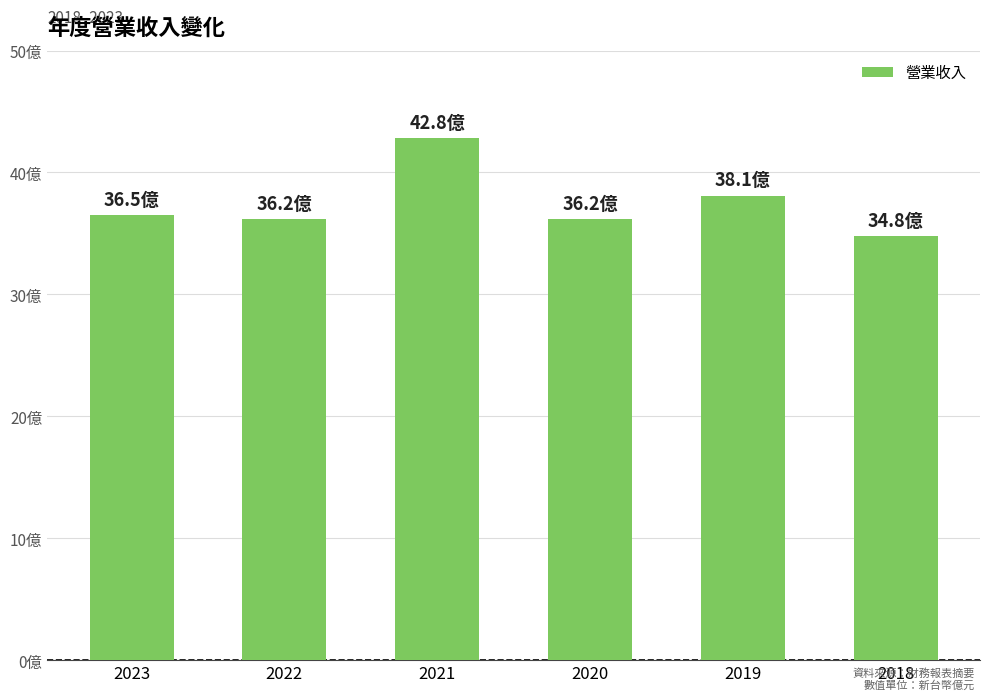

What is the sum of the values at 2019 and 2020?

74.3